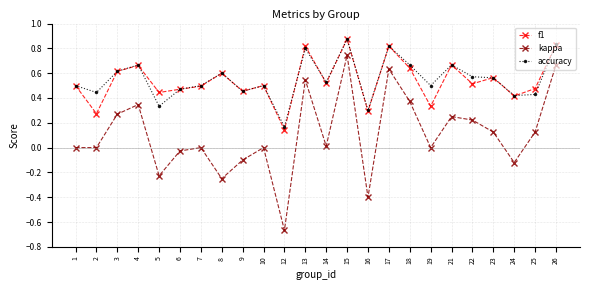

At which category is the sum across all series the highest?

15